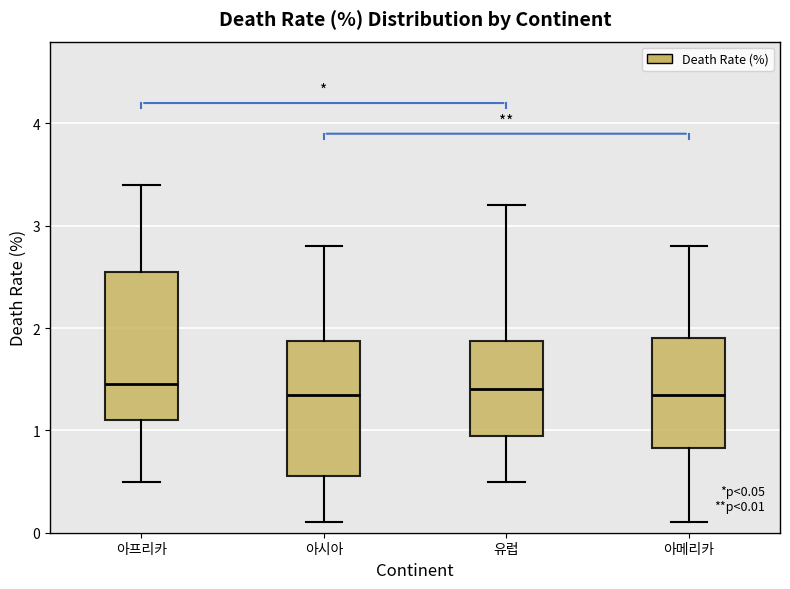

Comparing the boxes themselves (not the whiskers), which one is the tallest?

아프리카